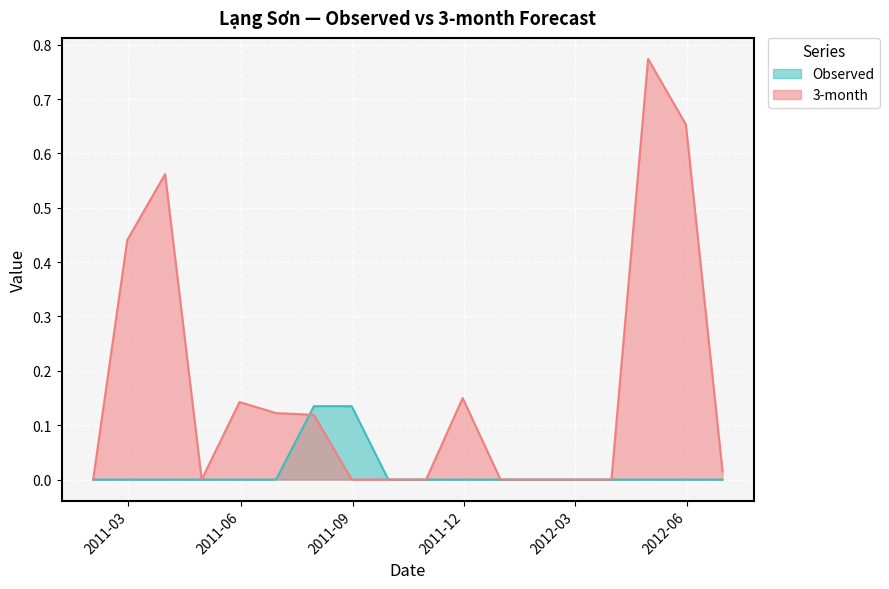

What is the approximate value of 3-month at 2011-02-28?

0.4